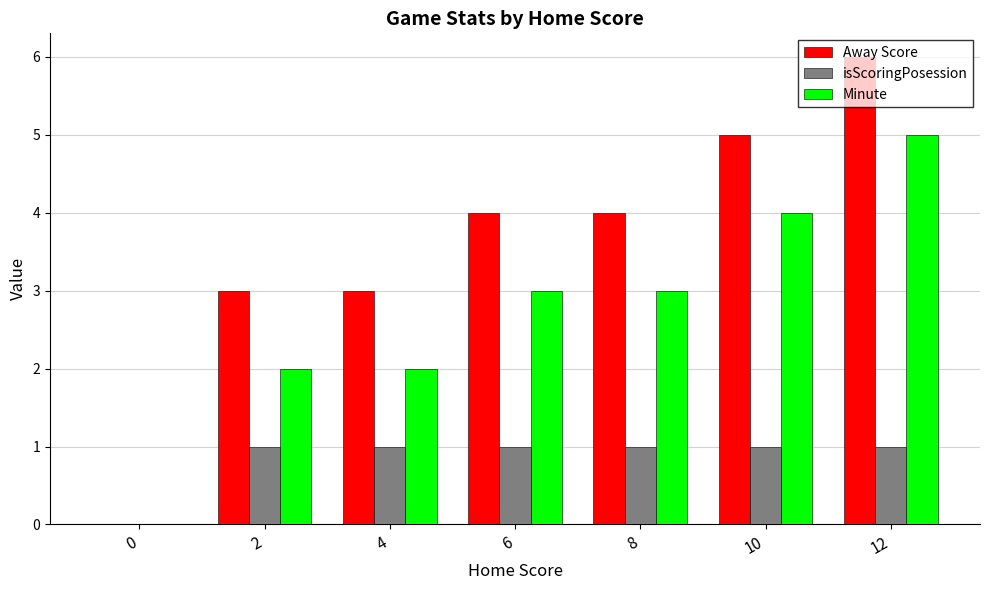

True or false: Minute has a value of 1 at 2.

False